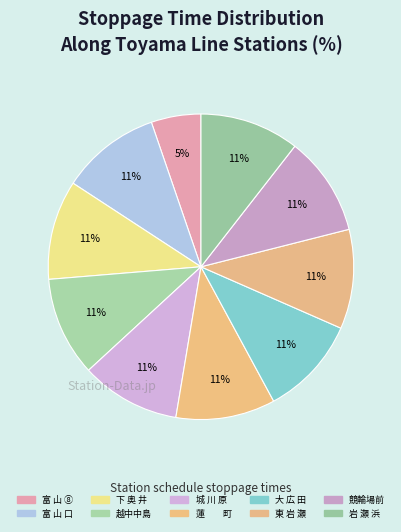

To the nearest percent, what is the combined percentage of 下 奥 井 and 越中中島?

21%